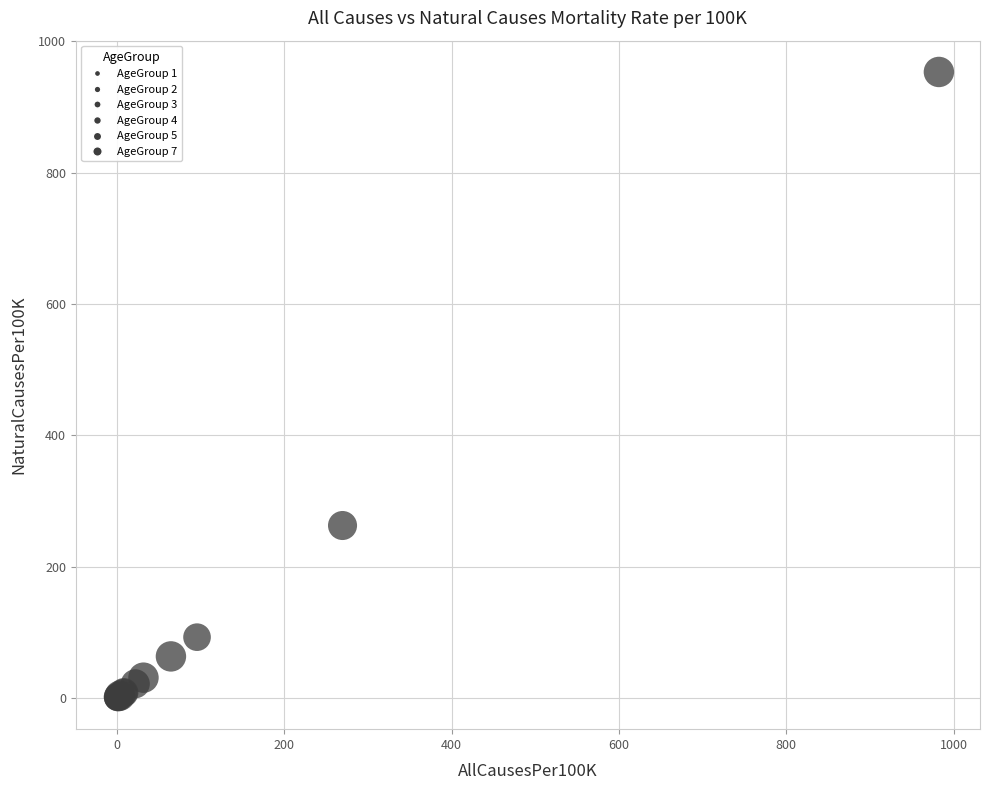

What Y value in the scatter plot is closest to 476?

262.6